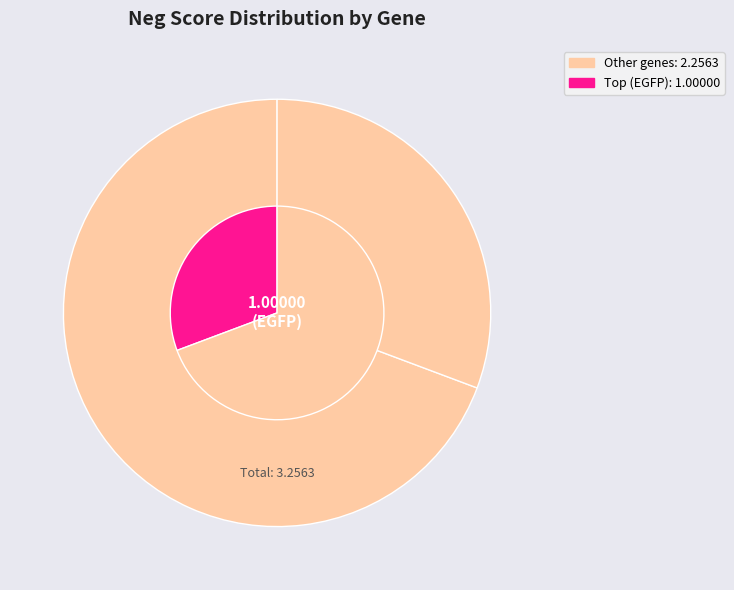

To the nearest percent, what portion does EGFP represent?

31%